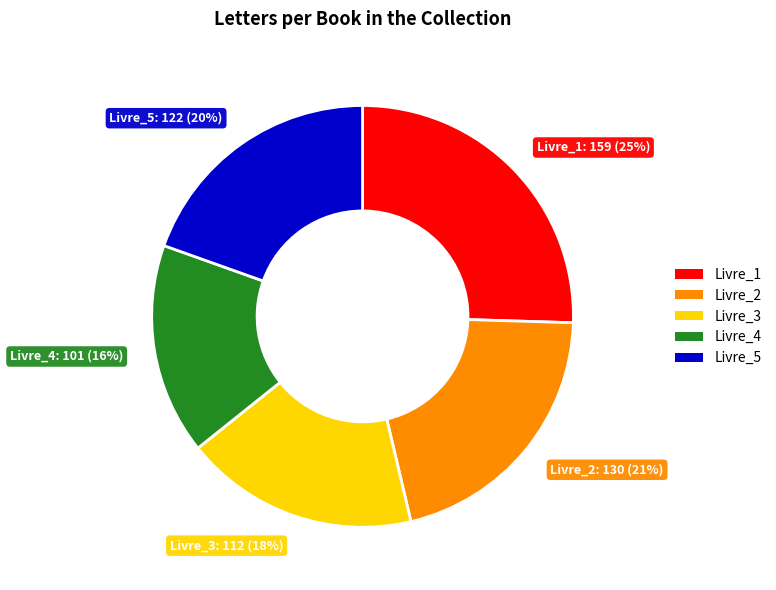

To the nearest percent, what is the difference between the largest and smallest slice percentages?

9%